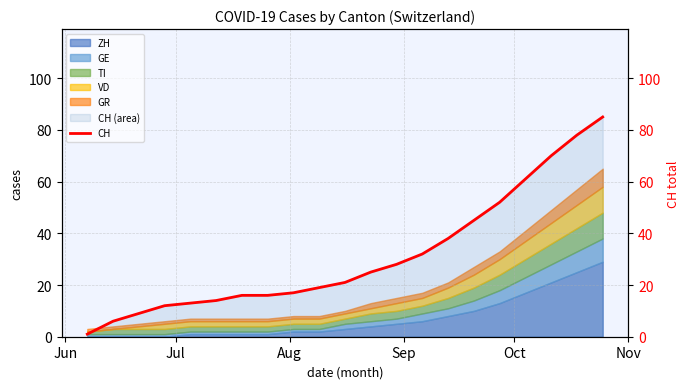

Count the number of values greater than 21.

10